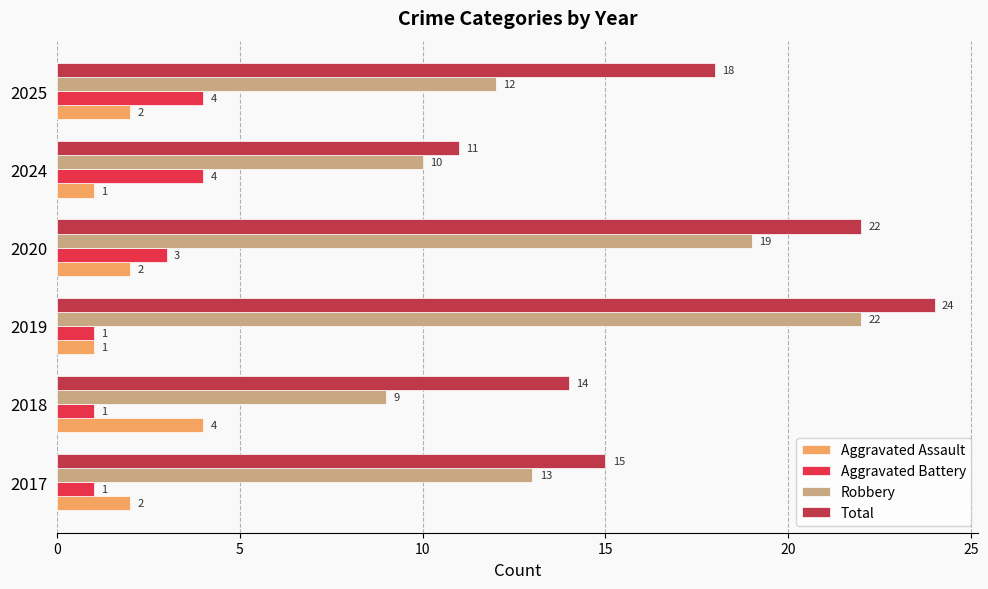

How many values in the Aggravated Assault series are below 2?

2